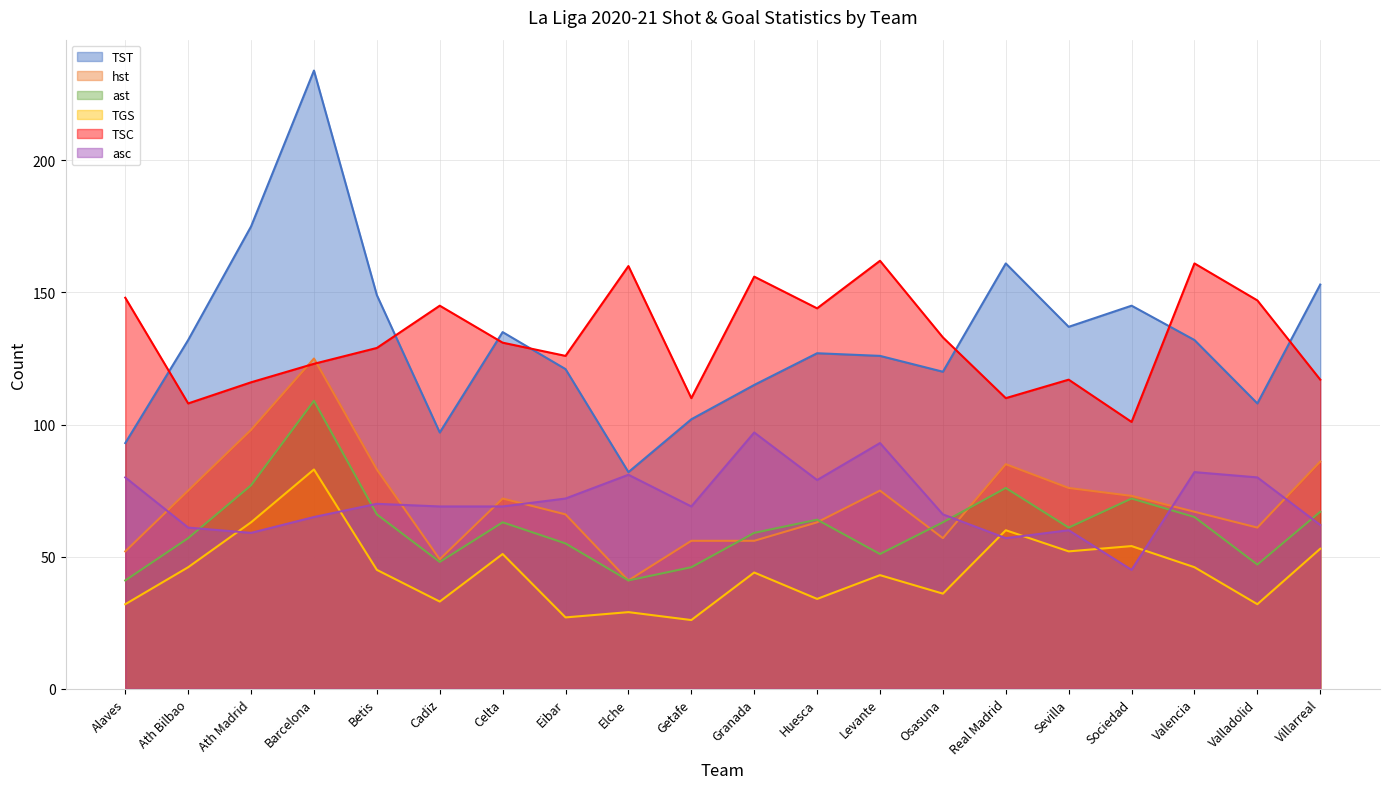

In TGS, how many points are higher than both neighbors (excluding endpoints)?

7